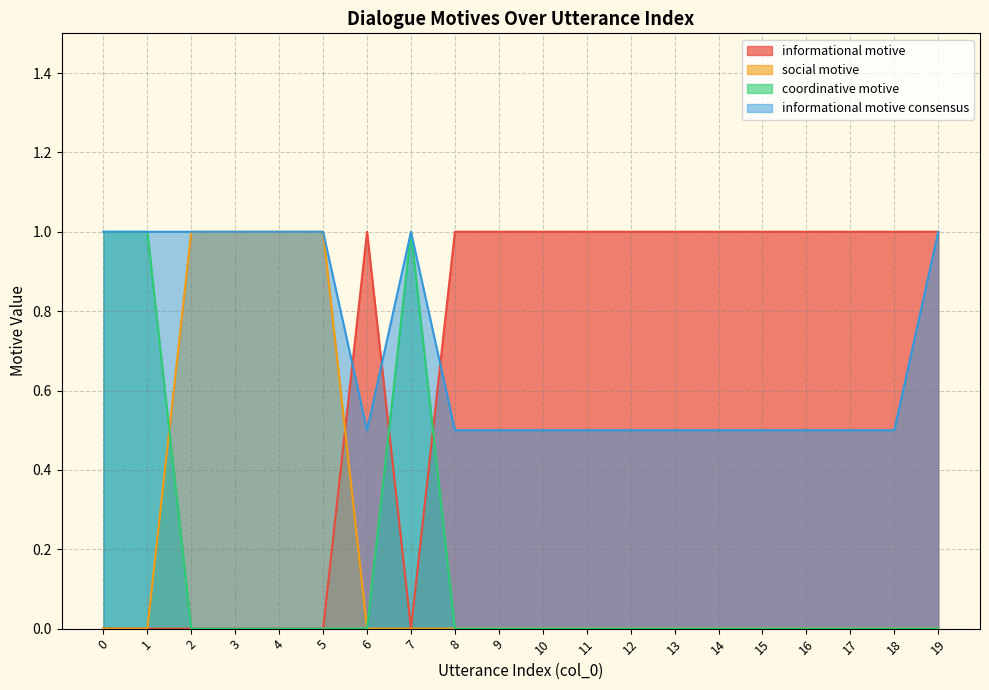

Is the value of social motive at 12 greater than the value of informational motive at 16?

No